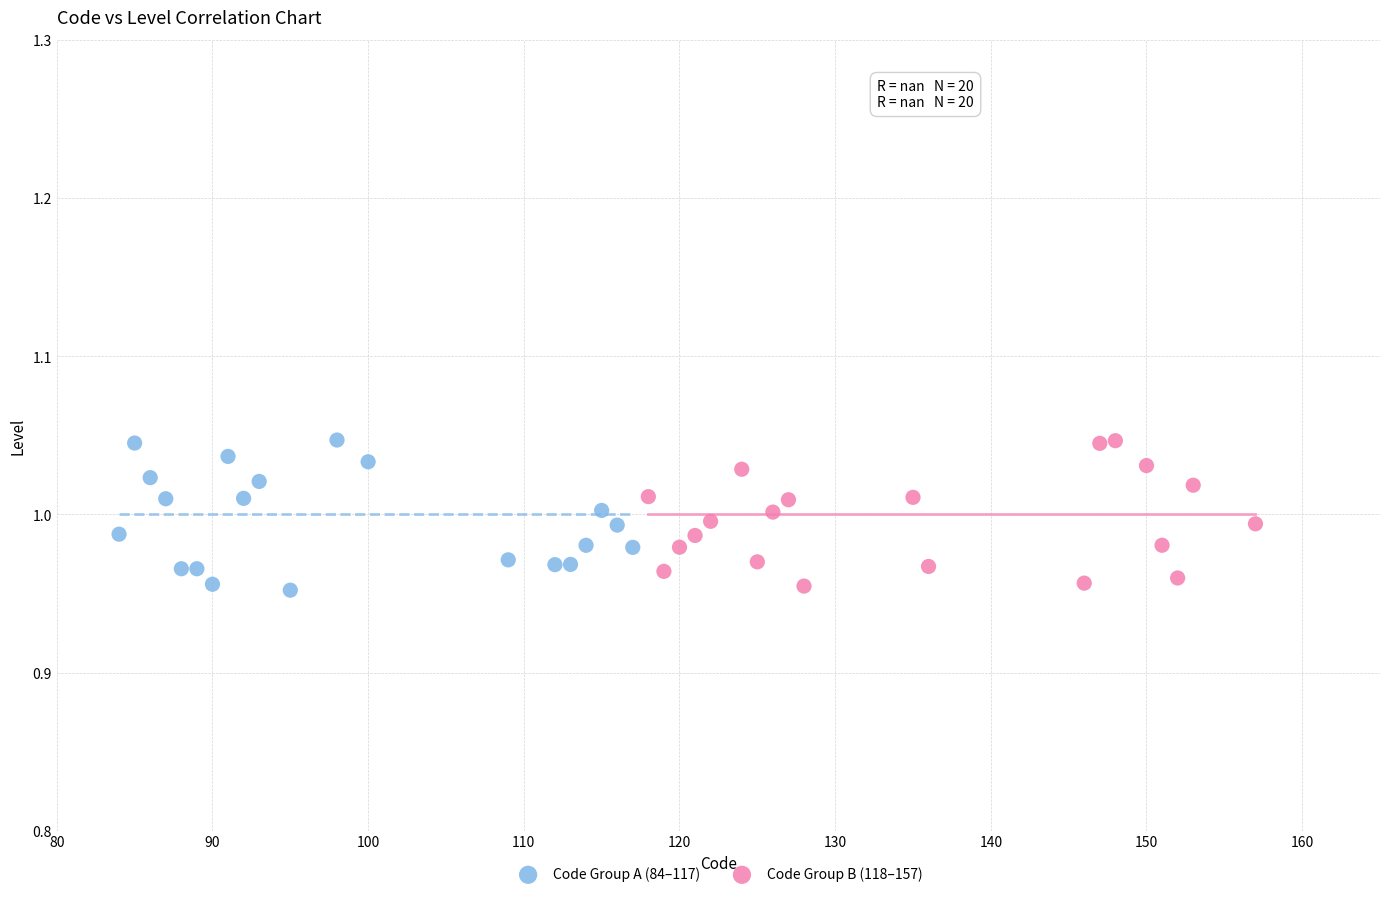

What are all the series names shown in the legend?

Code Group A (84–117), Code Group B (118–157)